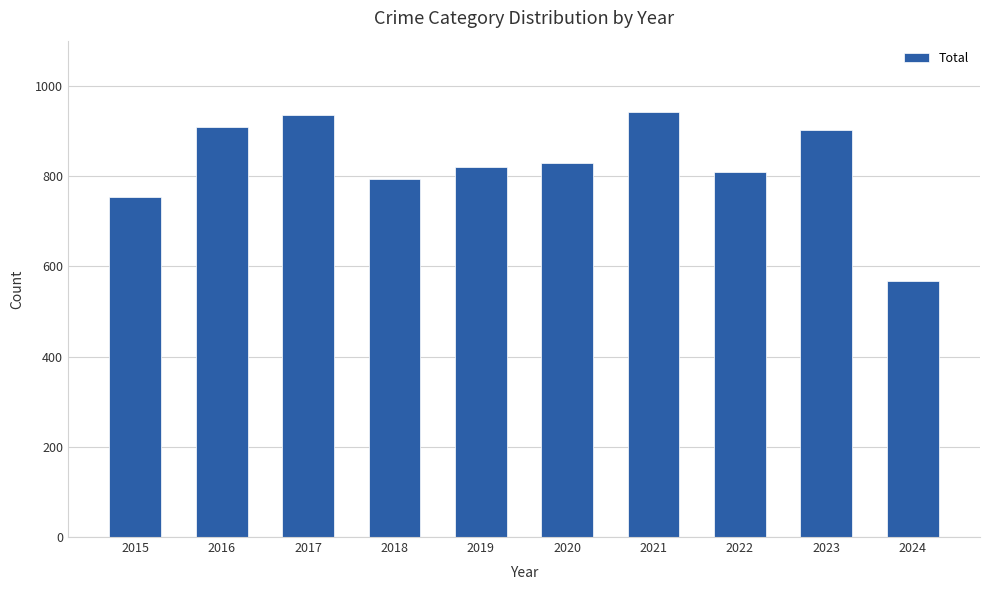

What is the maximum value shown in the chart?

941